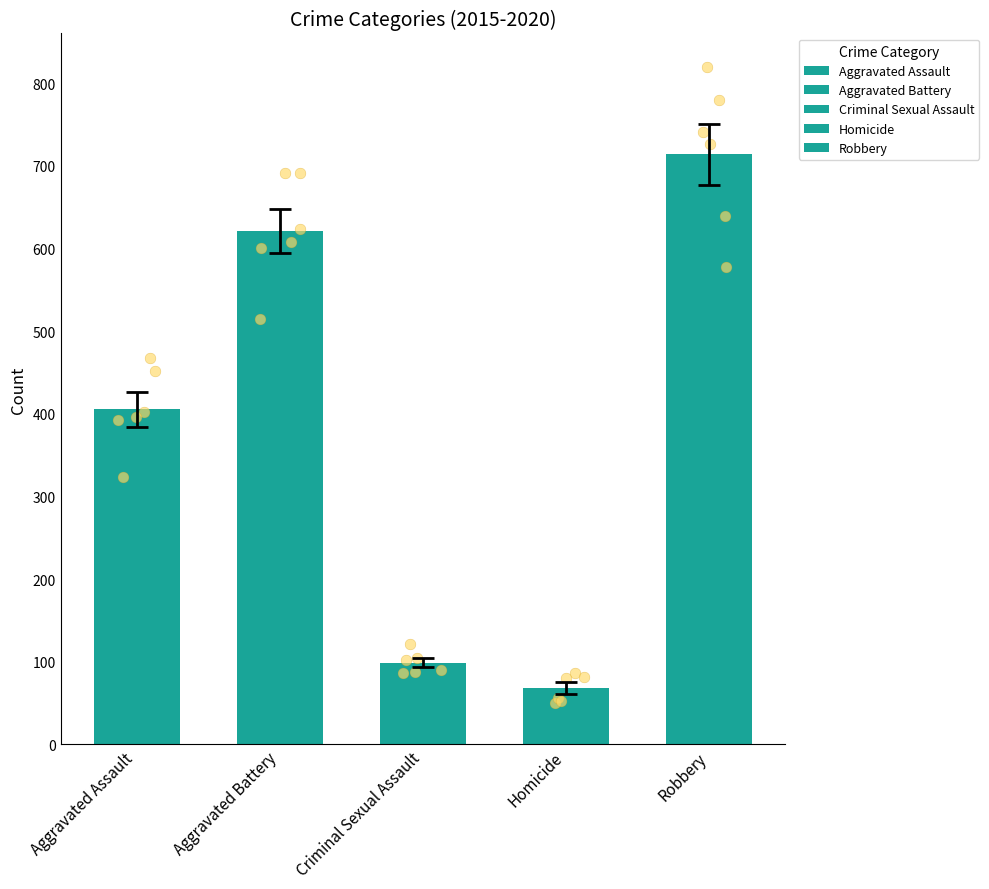

Which series has the largest total across all categories?

Robbery